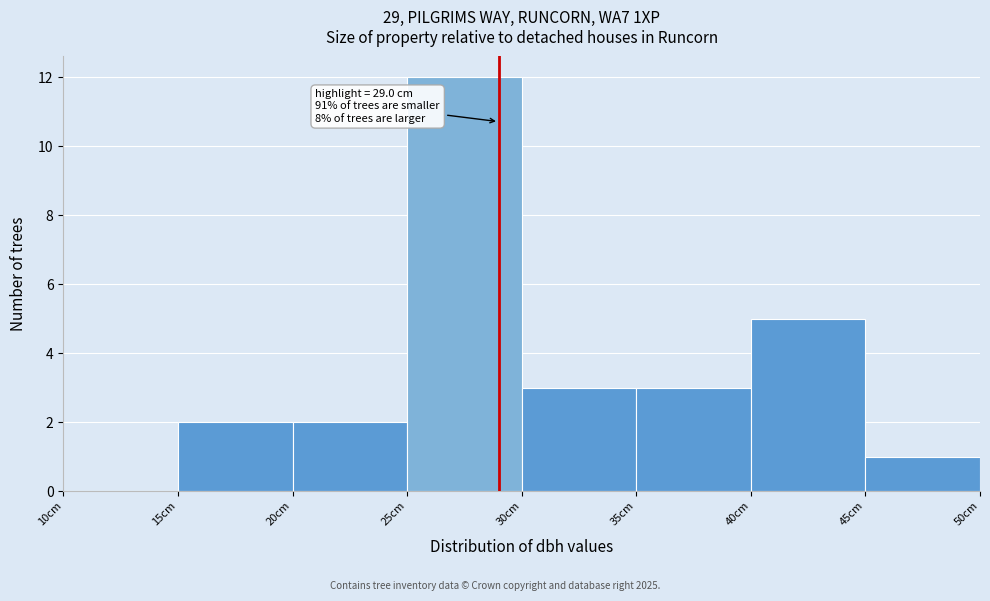

Which range on the x-axis has the tallest bar?

25 to 30